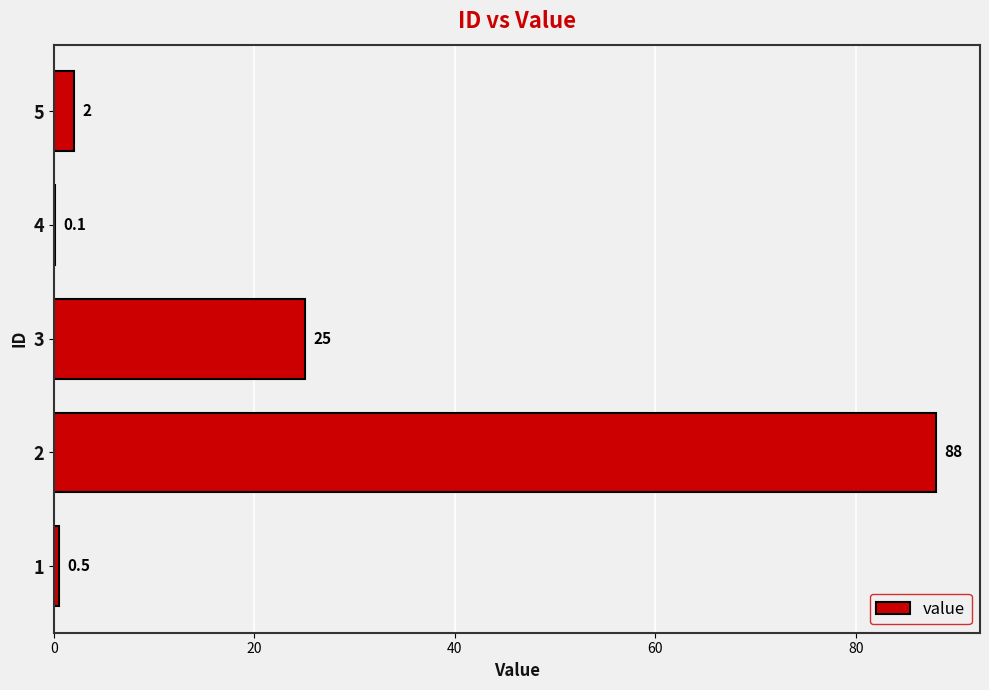

The chart shows a value of 2.0 at 5. True or false?

True